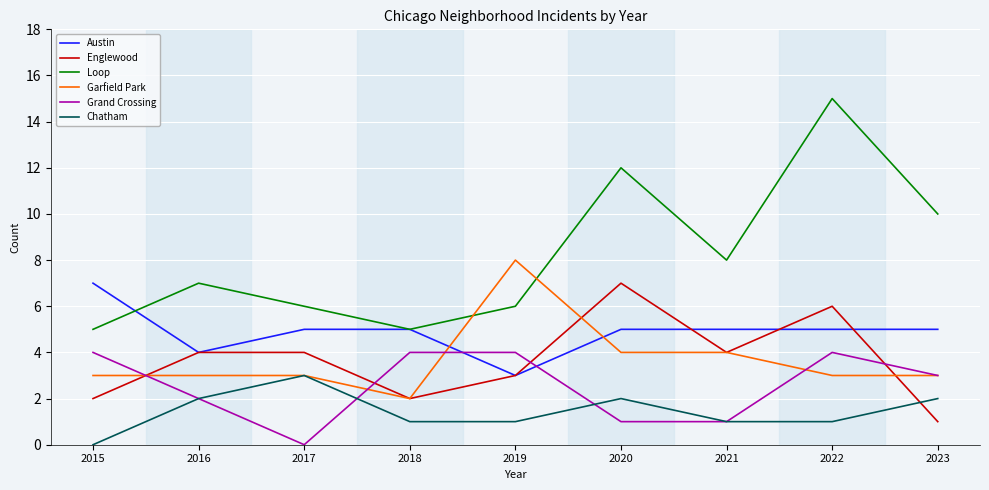

At 2022, list the series in order from smallest to largest.

Chatham, Garfield Park, Grand Crossing, Austin, Englewood, Loop